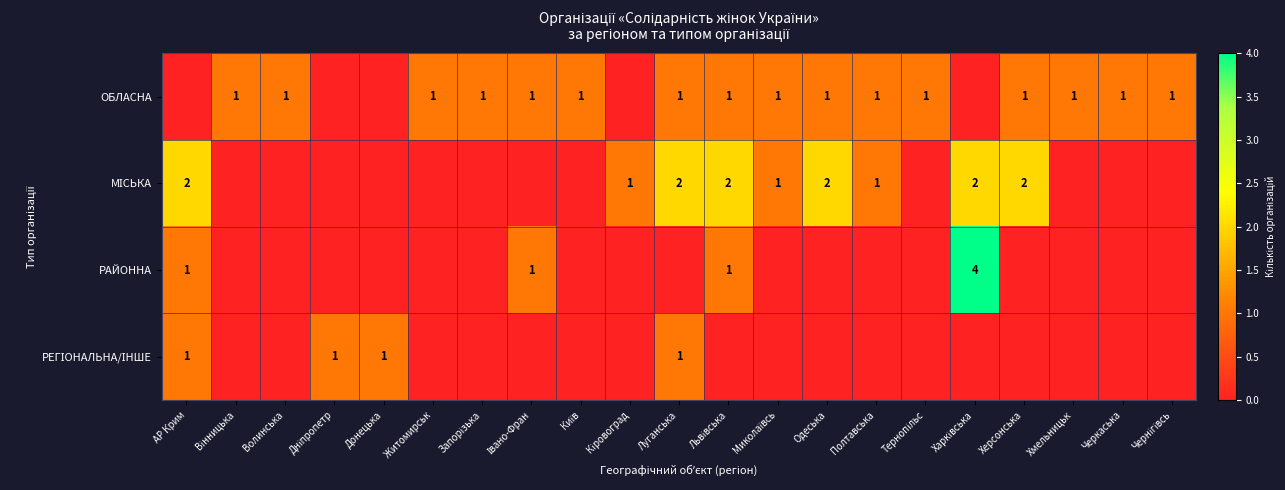

List the labels in order of МІСЬКА value, largest first.

АР Крим, Луганська, Львівська, Одеська, Харківська, Херсонська, Кіровоград, Миколаївсь, Полтавська, Вінницька, Волинська, Дніпропетр, Донецька, Житомирськ, Запорізька, Івано-Фран, Київ, Тернопільс, Хмельницьк, Черкаська, Чернігівсь